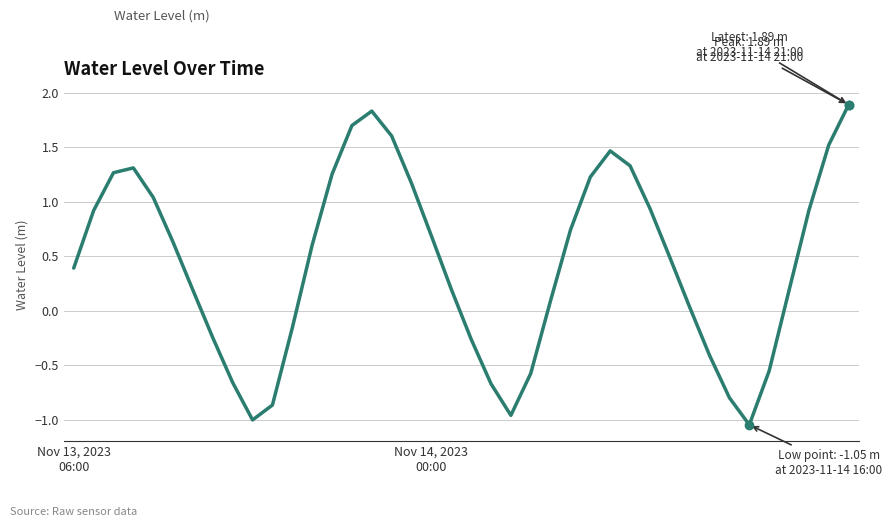

Is this an area chart (filled region under the line)?

No